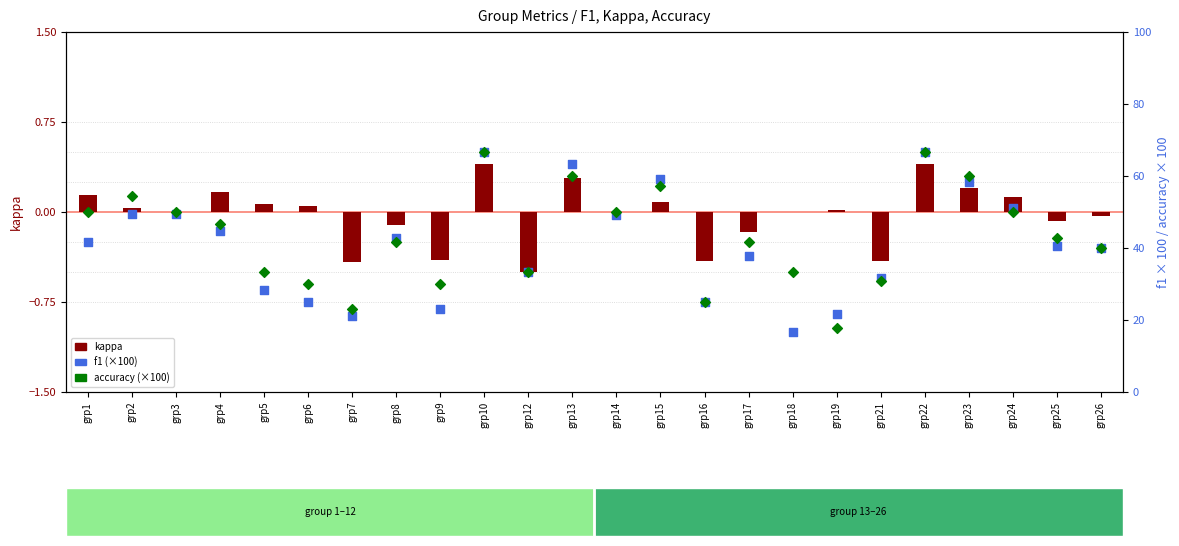

Which series reaches the maximum Y coordinate?

f1 (scaled %)